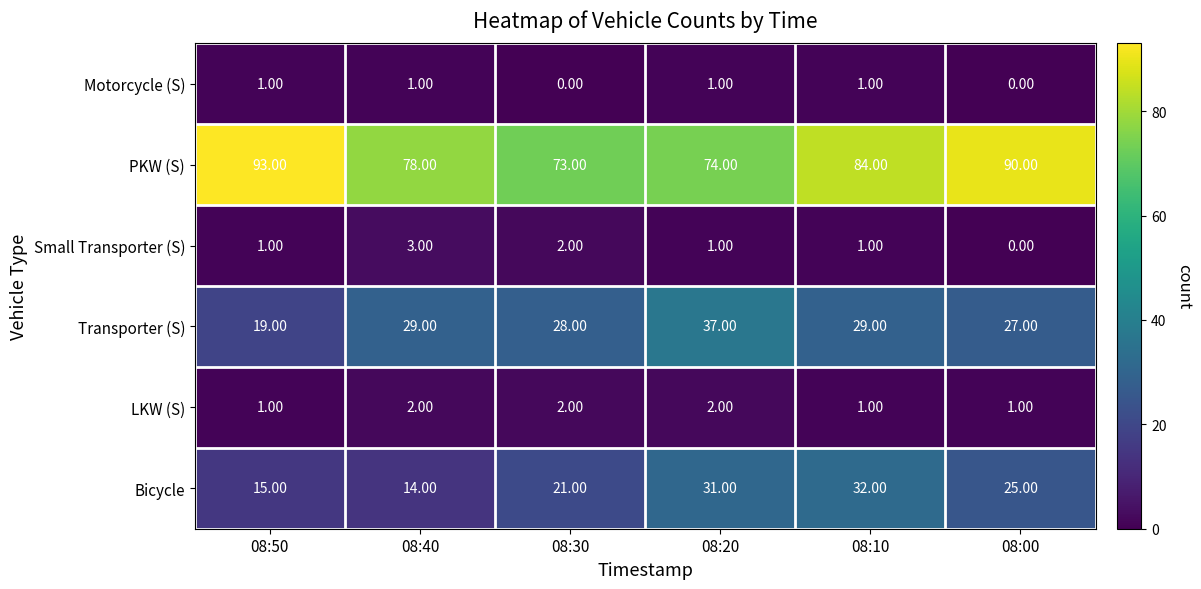

At which category is the sum across all series the highest?

08:10